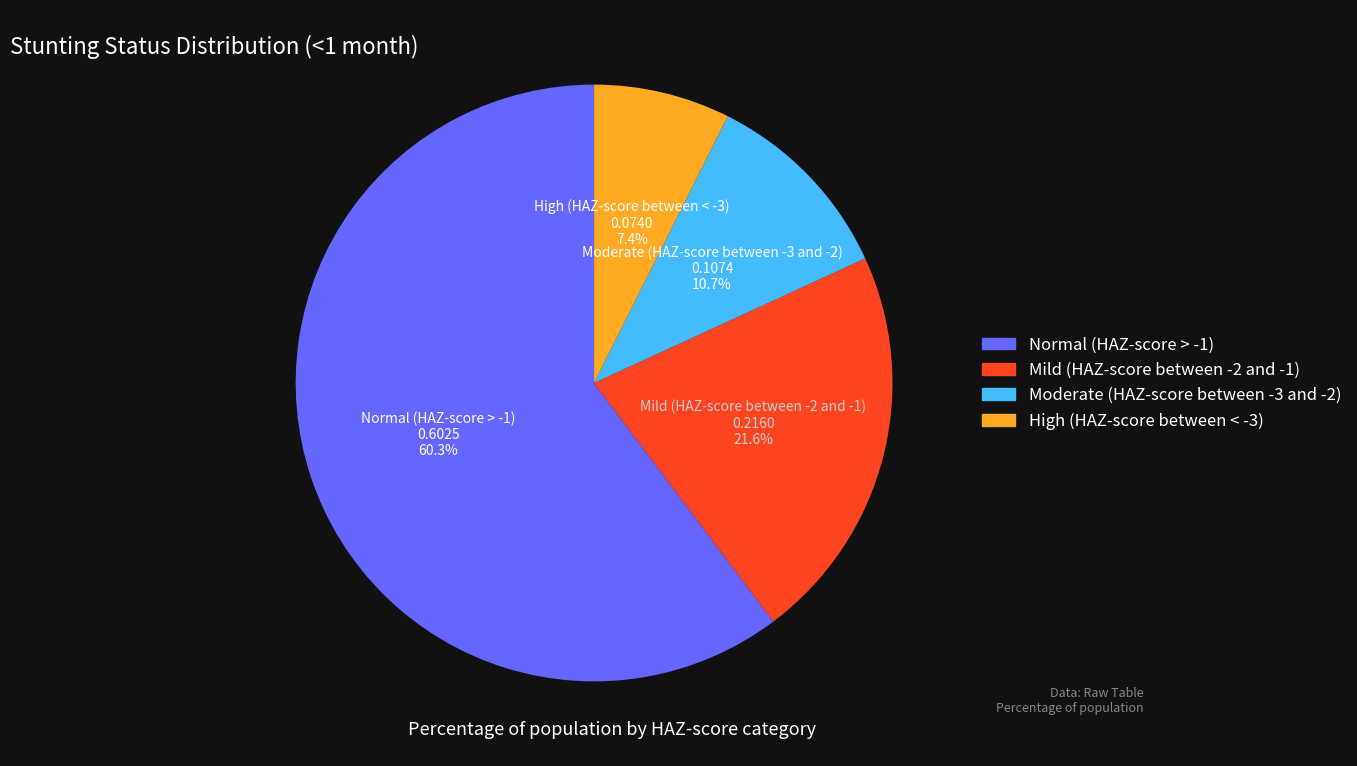

How many segments does this pie chart have?

4